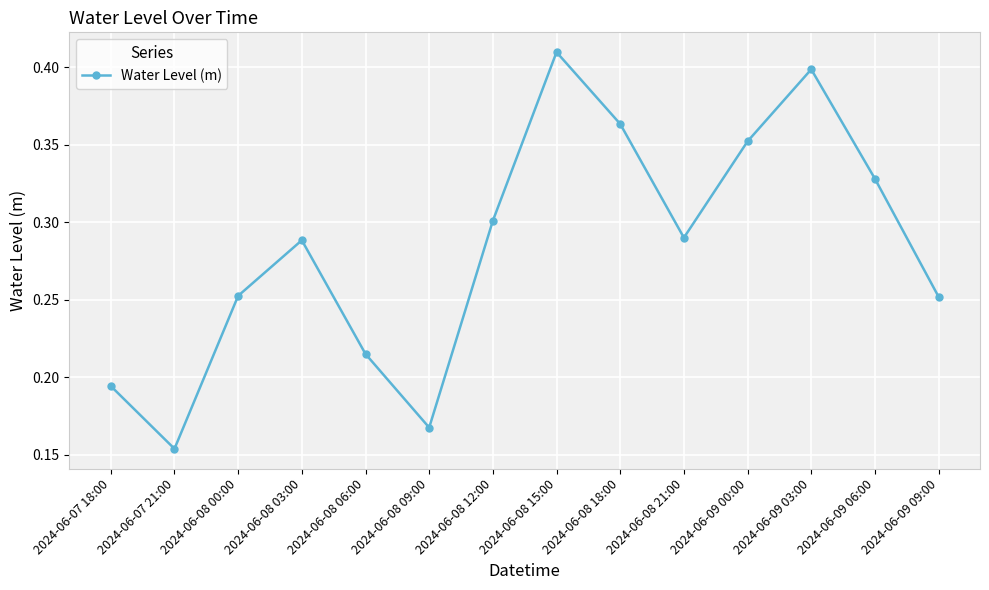

What position from the left is 2024-06-09 06:00?

13